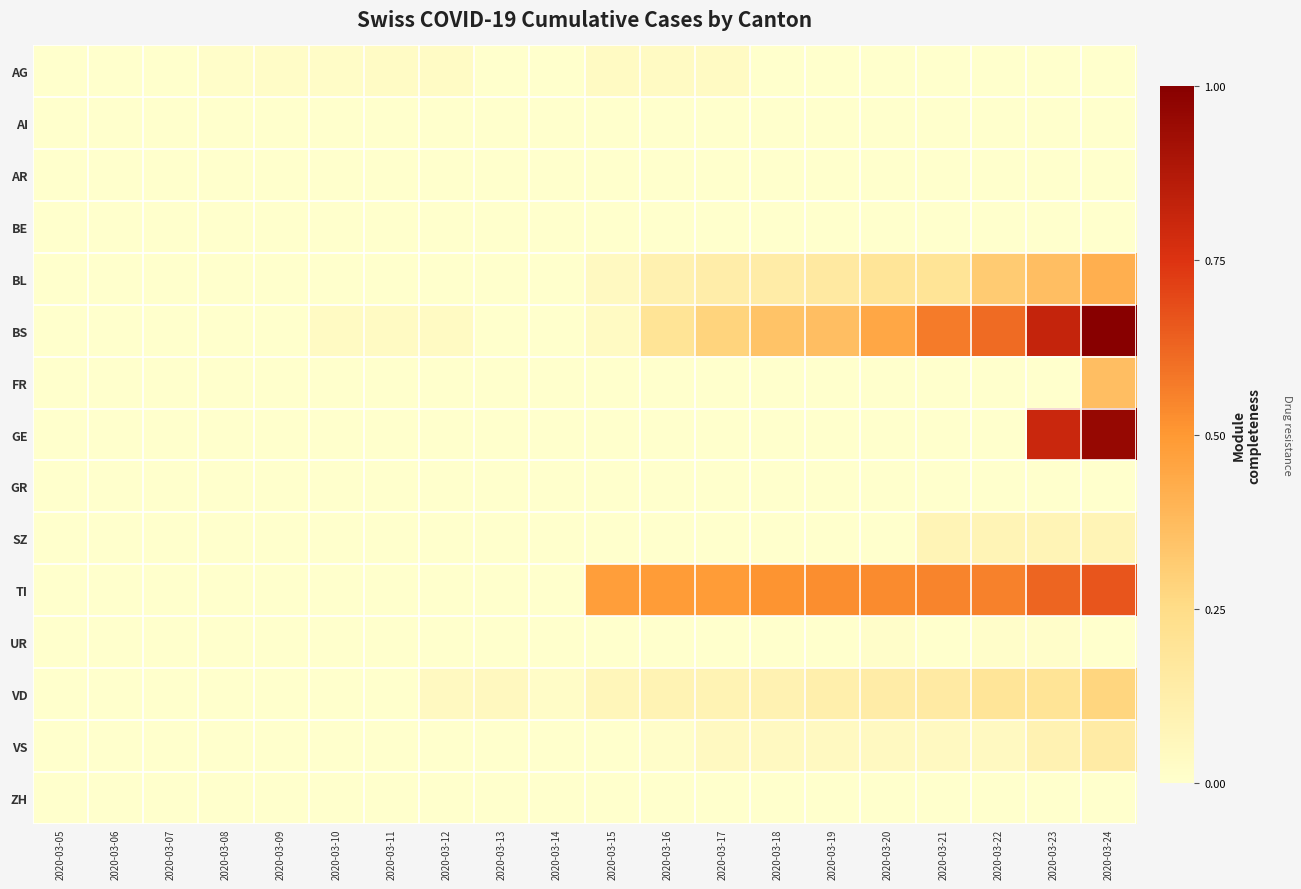

Reading right to left, transcribe all the data shown in this chart.

AG: 2020-03-24=0.0	2020-03-23=0.0	2020-03-22=0.0	2020-03-21=0.0	2020-03-20=0.0	2020-03-19=0.0	2020-03-18=0.0	2020-03-17=0.0	2020-03-16=0.0	2020-03-15=0.0	2020-03-14=0.0	2020-03-13=0.0	2020-03-12=0.0	2020-03-11=0.0	2020-03-10=0.0	2020-03-09=0.0	2020-03-08=0.0	2020-03-07=0.0	2020-03-06=0.0	2020-03-05=0.0
AI: 2020-03-24=0.0	2020-03-23=0.0	2020-03-22=0.0	2020-03-21=0.0	2020-03-20=0.0	2020-03-19=0.0	2020-03-18=0.0	2020-03-17=0.0	2020-03-16=0.0	2020-03-15=0.0	2020-03-14=0.0	2020-03-13=0.0	2020-03-12=0.0	2020-03-11=0.0	2020-03-10=0.0	2020-03-09=0.0	2020-03-08=0.0	2020-03-07=0.0	2020-03-06=0.0	2020-03-05=0.0
AR: 2020-03-24=0.0	2020-03-23=0.0	2020-03-22=0.0	2020-03-21=0.0	2020-03-20=0.0	2020-03-19=0.0	2020-03-18=0.0	2020-03-17=0.0	2020-03-16=0.0	2020-03-15=0.0	2020-03-14=0.0	2020-03-13=0.0	2020-03-12=0.0	2020-03-11=0.0	2020-03-10=0.0	2020-03-09=0.0	2020-03-08=0.0	2020-03-07=0.0	2020-03-06=0.0	2020-03-05=0.0
BE: 2020-03-24=0.0	2020-03-23=0.0	2020-03-22=0.0	2020-03-21=0.0	2020-03-20=0.0	2020-03-19=0.0	2020-03-18=0.0	2020-03-17=0.0	2020-03-16=0.0	2020-03-15=0.0	2020-03-14=0.0	2020-03-13=0.0	2020-03-12=0.0	2020-03-11=0.0	2020-03-10=0.0	2020-03-09=0.0	2020-03-08=0.0	2020-03-07=0.0	2020-03-06=0.0	2020-03-05=0.0
BL: 2020-03-24=0.4	2020-03-23=0.4	2020-03-22=0.3	2020-03-21=0.2	2020-03-20=0.2	2020-03-19=0.2	2020-03-18=0.1	2020-03-17=0.1	2020-03-16=0.1	2020-03-15=0.0	2020-03-14=0.0	2020-03-13=0.0	2020-03-12=0.0	2020-03-11=0.0	2020-03-10=0.0	2020-03-09=0.0	2020-03-08=0.0	2020-03-07=0.0	2020-03-06=0.0	2020-03-05=0.0
BS: 2020-03-24=1.0	2020-03-23=0.8	2020-03-22=0.6	2020-03-21=0.6	2020-03-20=0.4	2020-03-19=0.4	2020-03-18=0.3	2020-03-17=0.3	2020-03-16=0.2	2020-03-15=0.0	2020-03-14=0.0	2020-03-13=0.0	2020-03-12=0.0	2020-03-11=0.0	2020-03-10=0.0	2020-03-09=0.0	2020-03-08=0.0	2020-03-07=0.0	2020-03-06=0.0	2020-03-05=0.0
FR: 2020-03-24=0.4	2020-03-23=0.0	2020-03-22=0.0	2020-03-21=0.0	2020-03-20=0.0	2020-03-19=0.0	2020-03-18=0.0	2020-03-17=0.0	2020-03-16=0.0	2020-03-15=0.0	2020-03-14=0.0	2020-03-13=0.0	2020-03-12=0.0	2020-03-11=0.0	2020-03-10=0.0	2020-03-09=0.0	2020-03-08=0.0	2020-03-07=0.0	2020-03-06=0.0	2020-03-05=0.0
GE: 2020-03-24=1.0	2020-03-23=0.8	2020-03-22=0.0	2020-03-21=0.0	2020-03-20=0.0	2020-03-19=0.0	2020-03-18=0.0	2020-03-17=0.0	2020-03-16=0.0	2020-03-15=0.0	2020-03-14=0.0	2020-03-13=0.0	2020-03-12=0.0	2020-03-11=0.0	2020-03-10=0.0	2020-03-09=0.0	2020-03-08=0.0	2020-03-07=0.0	2020-03-06=0.0	2020-03-05=0.0
GR: 2020-03-24=0.0	2020-03-23=0.0	2020-03-22=0.0	2020-03-21=0.0	2020-03-20=0.0	2020-03-19=0.0	2020-03-18=0.0	2020-03-17=0.0	2020-03-16=0.0	2020-03-15=0.0	2020-03-14=0.0	2020-03-13=0.0	2020-03-12=0.0	2020-03-11=0.0	2020-03-10=0.0	2020-03-09=0.0	2020-03-08=0.0	2020-03-07=0.0	2020-03-06=0.0	2020-03-05=0.0
SZ: 2020-03-24=0.1	2020-03-23=0.1	2020-03-22=0.1	2020-03-21=0.1	2020-03-20=0.0	2020-03-19=0.0	2020-03-18=0.0	2020-03-17=0.0	2020-03-16=0.0	2020-03-15=0.0	2020-03-14=0.0	2020-03-13=0.0	2020-03-12=0.0	2020-03-11=0.0	2020-03-10=0.0	2020-03-09=0.0	2020-03-08=0.0	2020-03-07=0.0	2020-03-06=0.0	2020-03-05=0.0
TI: 2020-03-24=0.7	2020-03-23=0.6	2020-03-22=0.6	2020-03-21=0.5	2020-03-20=0.5	2020-03-19=0.5	2020-03-18=0.5	2020-03-17=0.5	2020-03-16=0.5	2020-03-15=0.5	2020-03-14=0.0	2020-03-13=0.0	2020-03-12=0.0	2020-03-11=0.0	2020-03-10=0.0	2020-03-09=0.0	2020-03-08=0.0	2020-03-07=0.0	2020-03-06=0.0	2020-03-05=0.0
UR: 2020-03-24=0.0	2020-03-23=0.0	2020-03-22=0.0	2020-03-21=0.0	2020-03-20=0.0	2020-03-19=0.0	2020-03-18=0.0	2020-03-17=0.0	2020-03-16=0.0	2020-03-15=0.0	2020-03-14=0.0	2020-03-13=0.0	2020-03-12=0.0	2020-03-11=0.0	2020-03-10=0.0	2020-03-09=0.0	2020-03-08=0.0	2020-03-07=0.0	2020-03-06=0.0	2020-03-05=0.0
VD: 2020-03-24=0.3	2020-03-23=0.2	2020-03-22=0.2	2020-03-21=0.1	2020-03-20=0.1	2020-03-19=0.1	2020-03-18=0.1	2020-03-17=0.1	2020-03-16=0.1	2020-03-15=0.1	2020-03-14=0.0	2020-03-13=0.0	2020-03-12=0.0	2020-03-11=0.0	2020-03-10=0.0	2020-03-09=0.0	2020-03-08=0.0	2020-03-07=0.0	2020-03-06=0.0	2020-03-05=0.0
VS: 2020-03-24=0.1	2020-03-23=0.1	2020-03-22=0.0	2020-03-21=0.0	2020-03-20=0.0	2020-03-19=0.0	2020-03-18=0.0	2020-03-17=0.0	2020-03-16=0.0	2020-03-15=0.0	2020-03-14=0.0	2020-03-13=0.0	2020-03-12=0.0	2020-03-11=0.0	2020-03-10=0.0	2020-03-09=0.0	2020-03-08=0.0	2020-03-07=0.0	2020-03-06=0.0	2020-03-05=0.0
ZH: 2020-03-24=0.0	2020-03-23=0.0	2020-03-22=0.0	2020-03-21=0.0	2020-03-20=0.0	2020-03-19=0.0	2020-03-18=0.0	2020-03-17=0.0	2020-03-16=0.0	2020-03-15=0.0	2020-03-14=0.0	2020-03-13=0.0	2020-03-12=0.0	2020-03-11=0.0	2020-03-10=0.0	2020-03-09=0.0	2020-03-08=0.0	2020-03-07=0.0	2020-03-06=0.0	2020-03-05=0.0